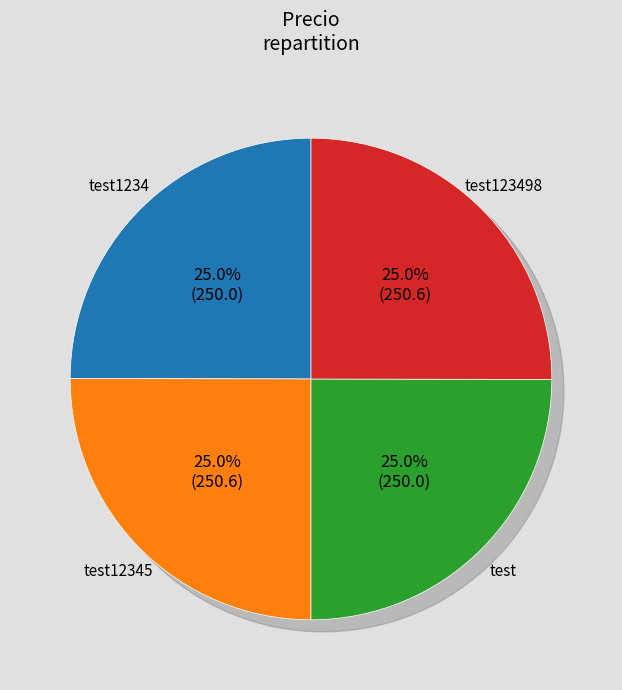

Which has a higher value, test12345 or test1234?

test12345